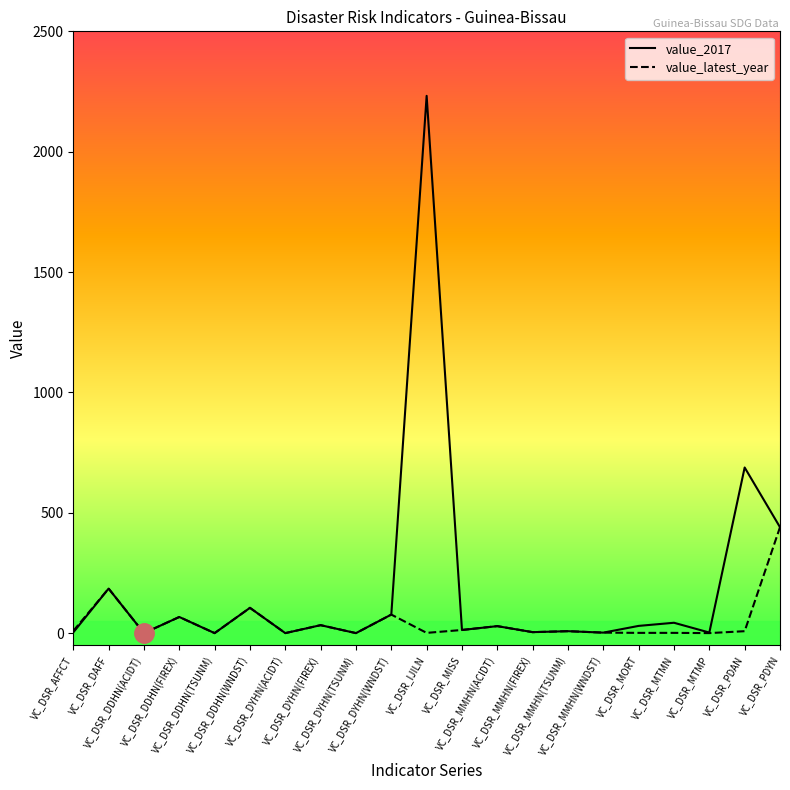

Where does the value_latest_year series first go above 8?

VC_DSR_AFFCT